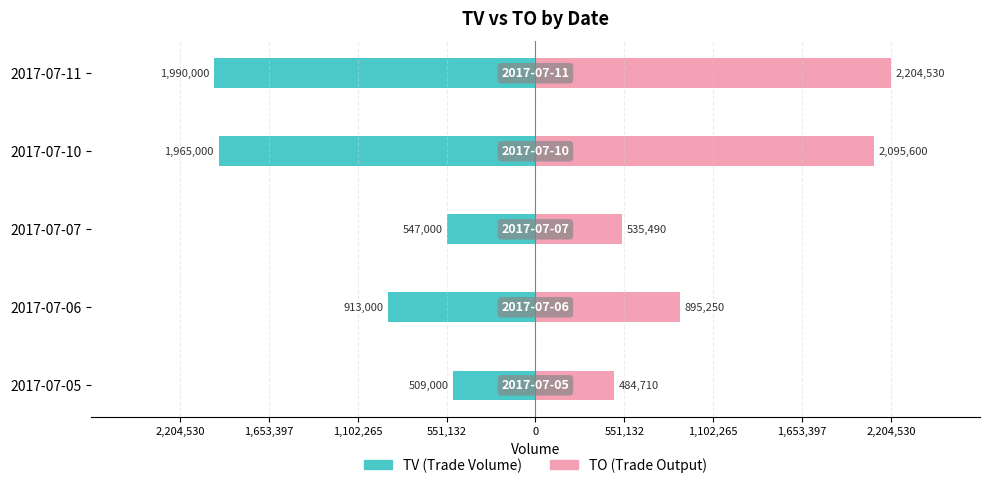

Which series changed the most between 2017-07-05 and 2017-07-06?

TO